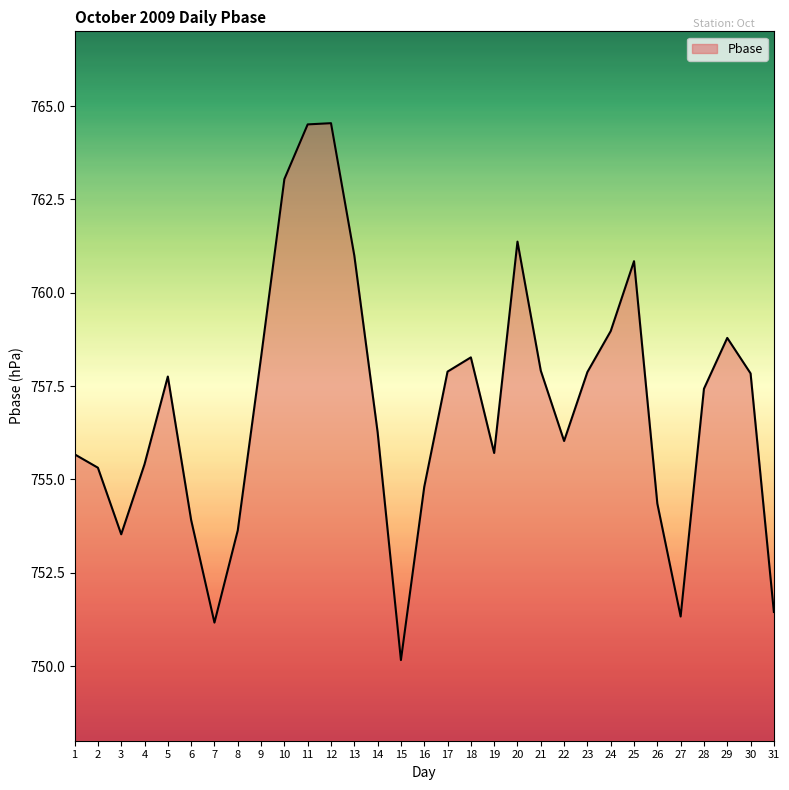

Between 11 and 23, which is larger?

11